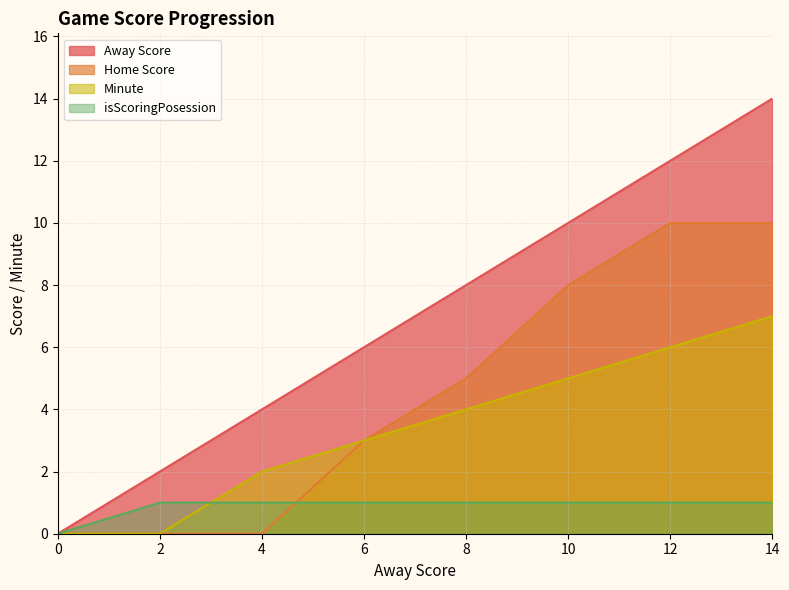

Rank the series at 8 from highest to lowest value.

Away Score, Home Score, Minute, isScoringPosession